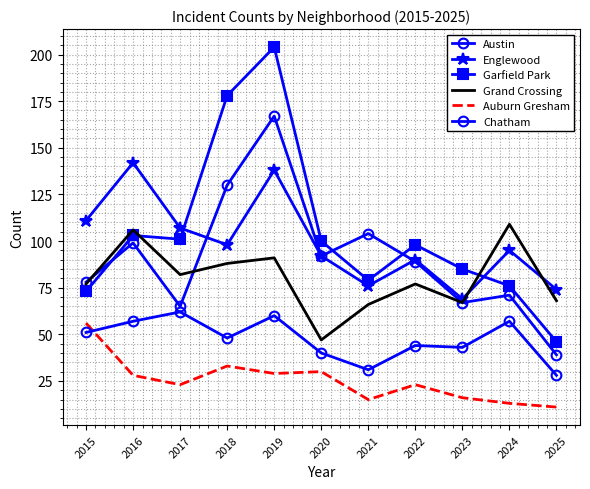

Where does the Chatham series first go above 48?

2015